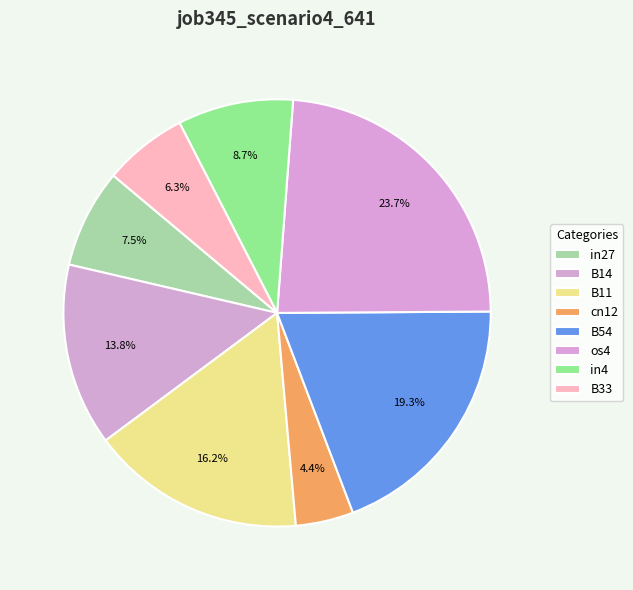

To the nearest percent, what is the difference between the largest and smallest slice percentages?

19%